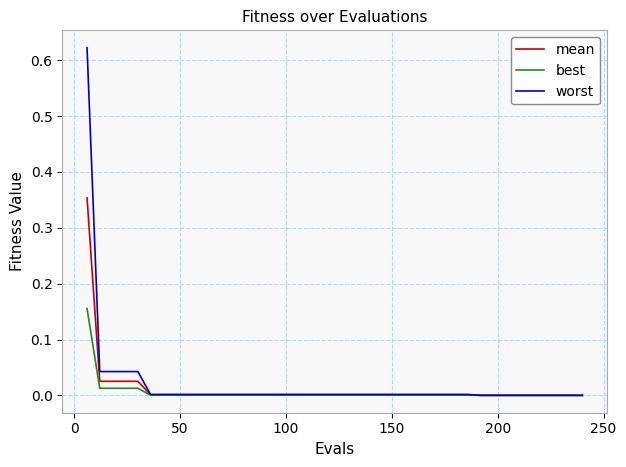

List the series in order of their peak value, lowest first.

best, mean, worst